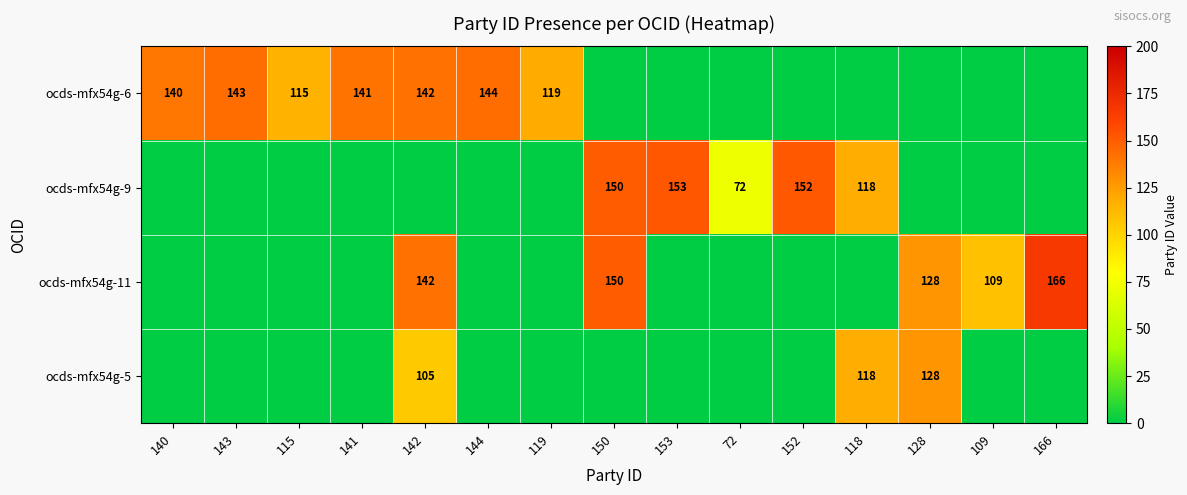

The value of ocds-mfx54g-9 at 152 is 59. True or false?

False